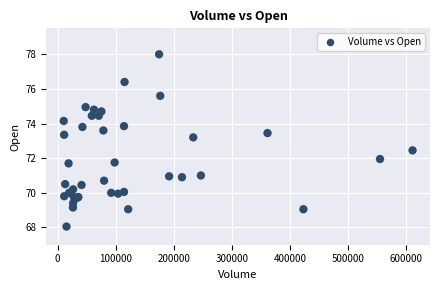

What Y value in the scatter plot is closest to 73?

73.2